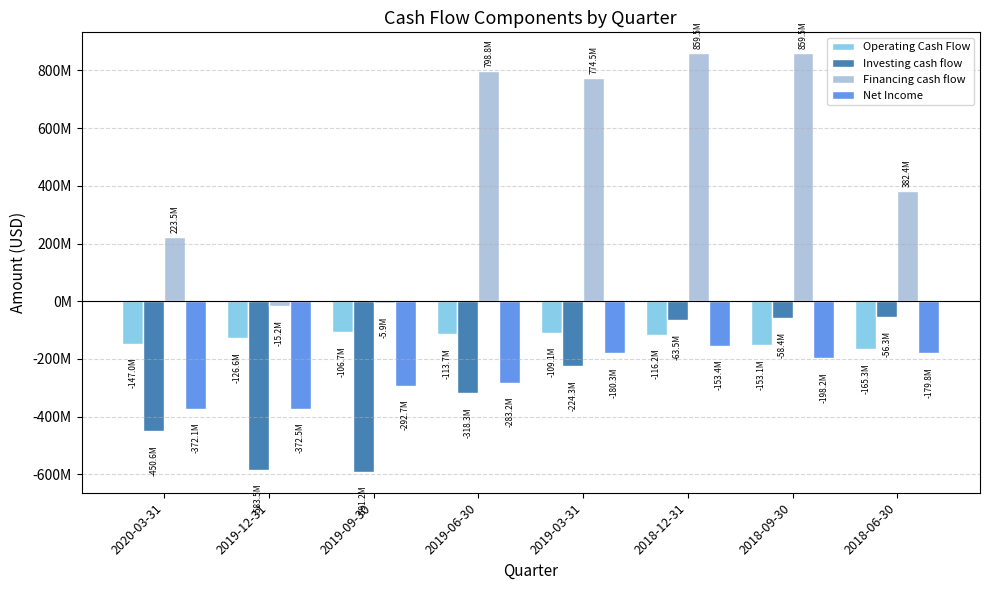

Are the bars horizontal?

No